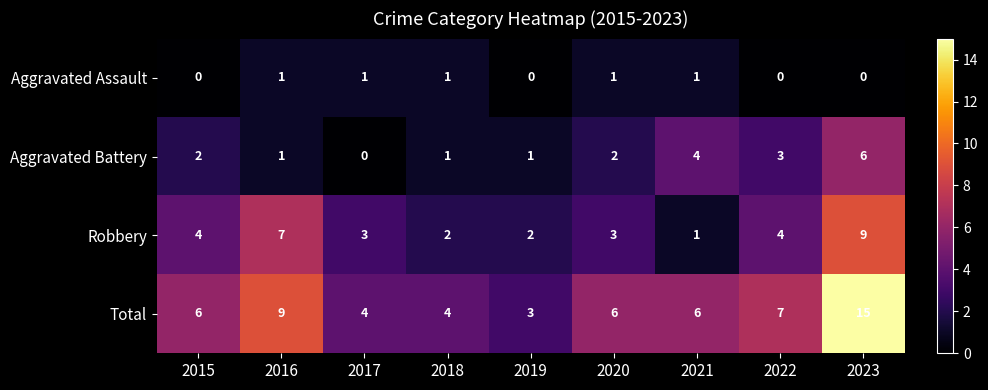

Which series has the largest range (max minus min)?

Total